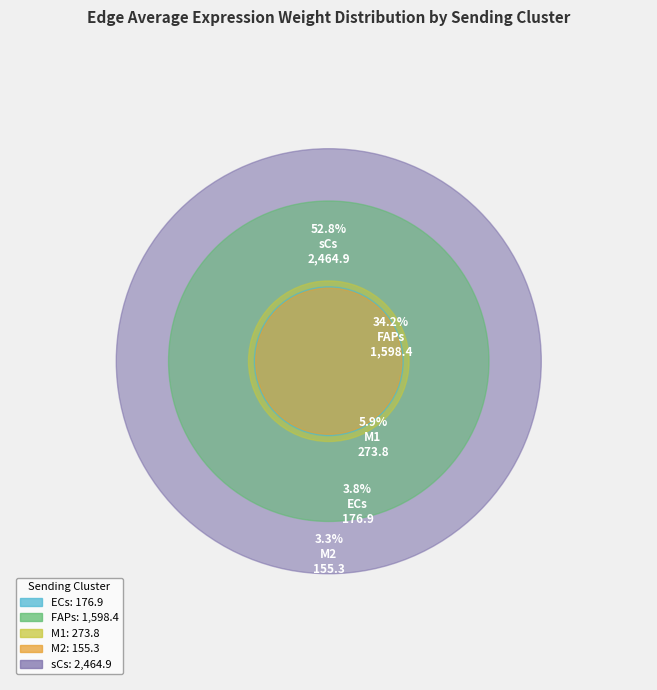

To the nearest percent, what is the average slice percentage?

20%